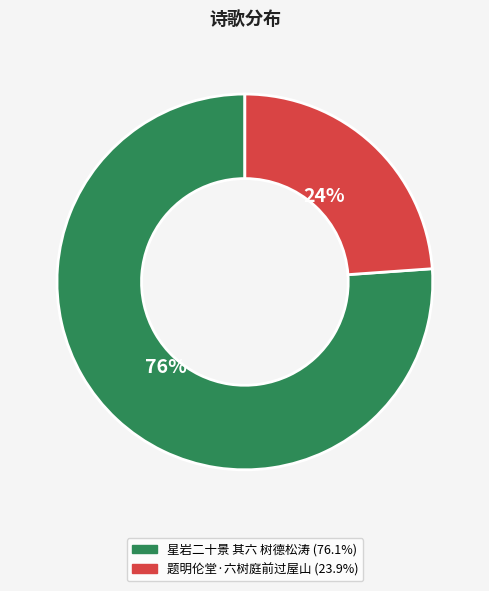

What is the smallest slice in the pie chart?

题明伦堂·六树庭前过屋山